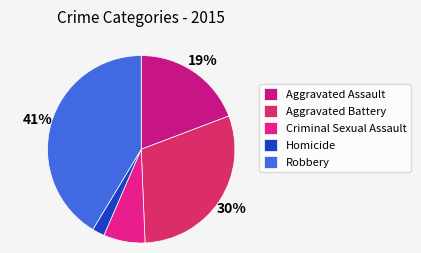

Which has a higher value, Robbery or Aggravated Assault?

Robbery